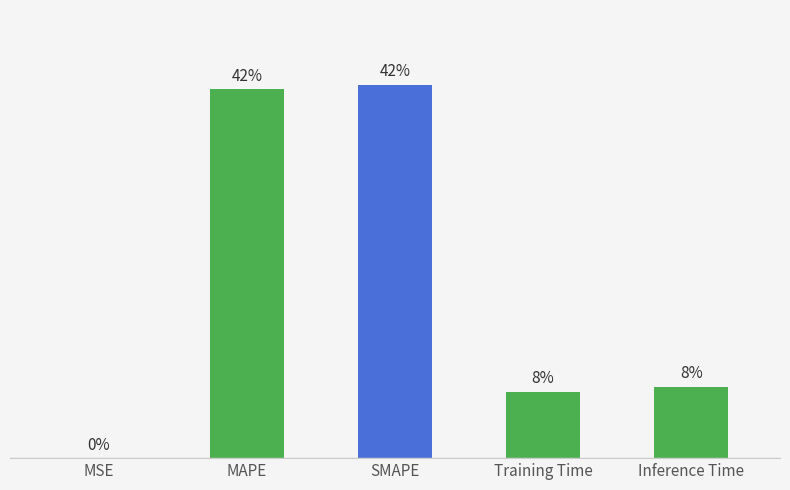

Between MAPE and Training Time, which is larger?

MAPE